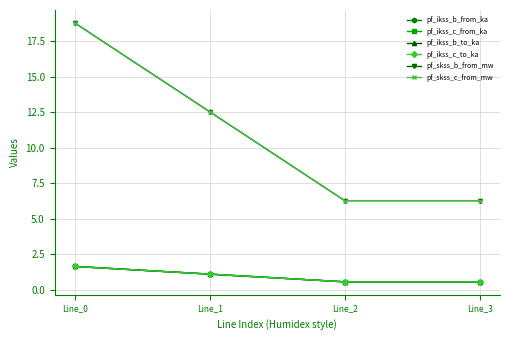

What is the sum of the pf_ikss_c_to_ka values at Line_1 and Line_0?

2.7